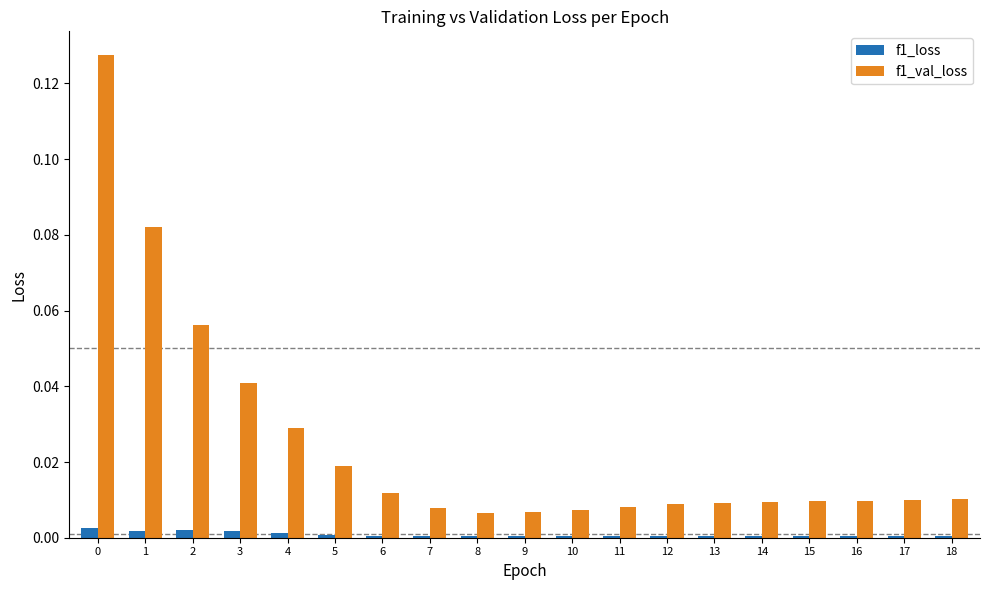

How many groups of bars are there?

19